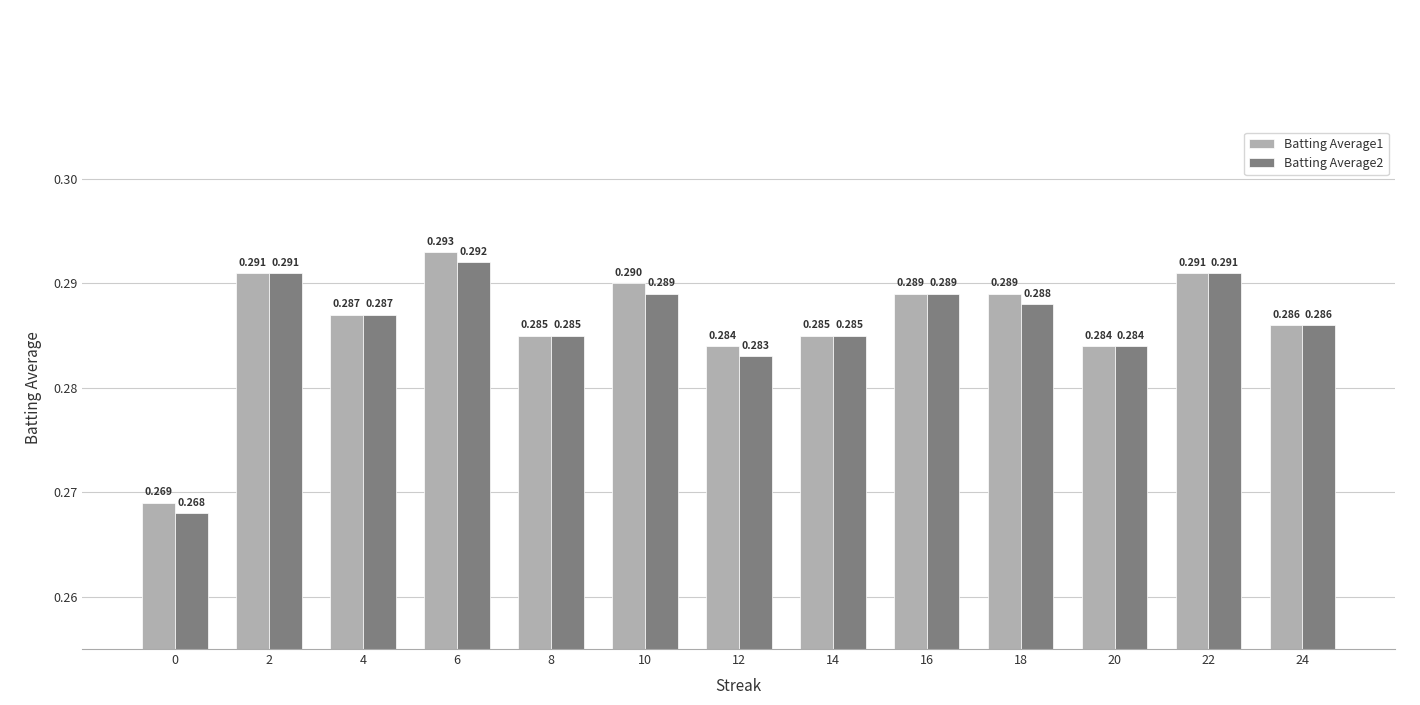

Is the value of Batting Average2 at 14 greater than the value of Batting Average1 at 10?

No